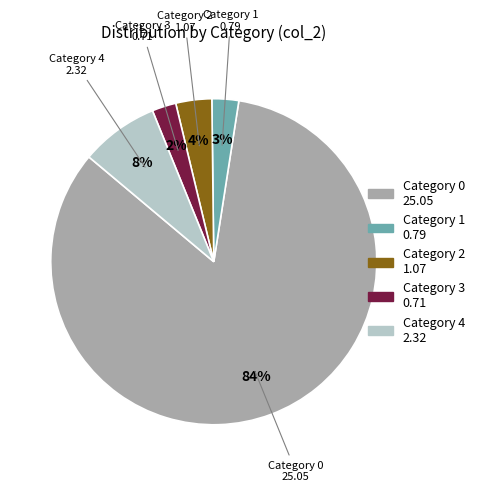

How many slices are in this pie chart?

5